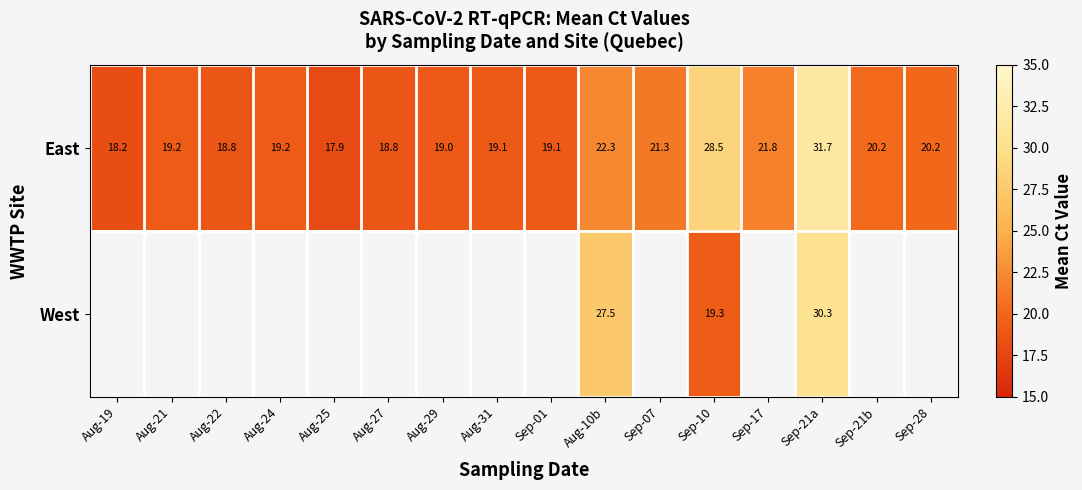

Rank the series at Sep-10 from highest to lowest value.

East, West